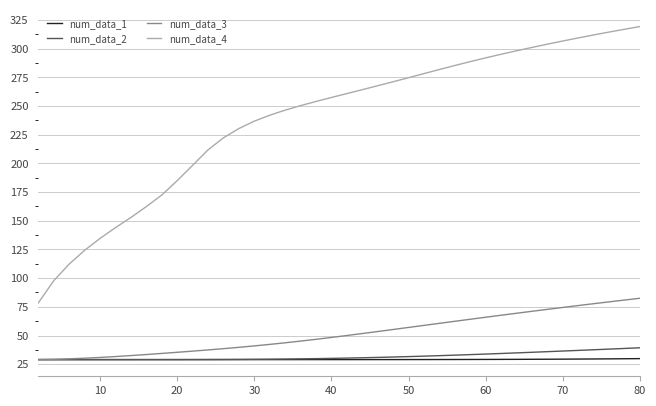

What is the smallest value displayed?

29.0